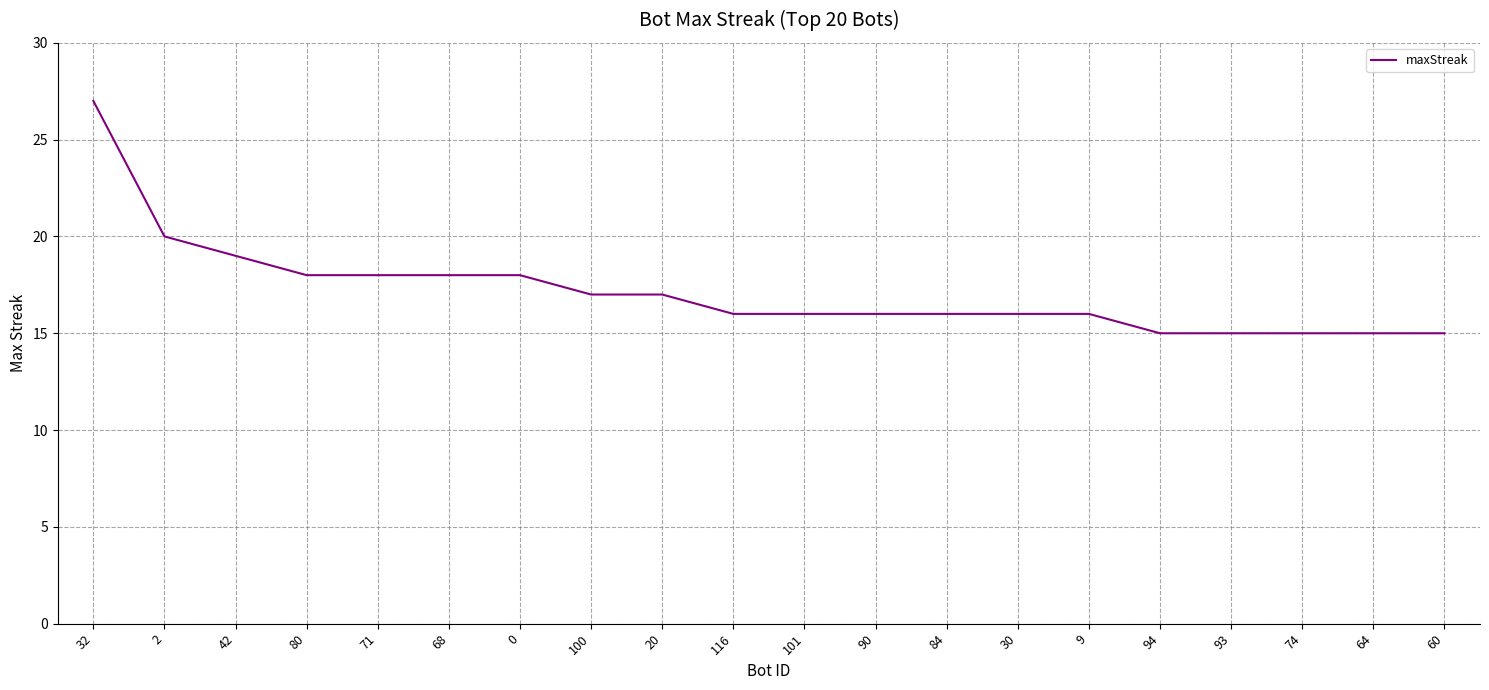

The chart shows a value of 28 at 90. True or false?

False